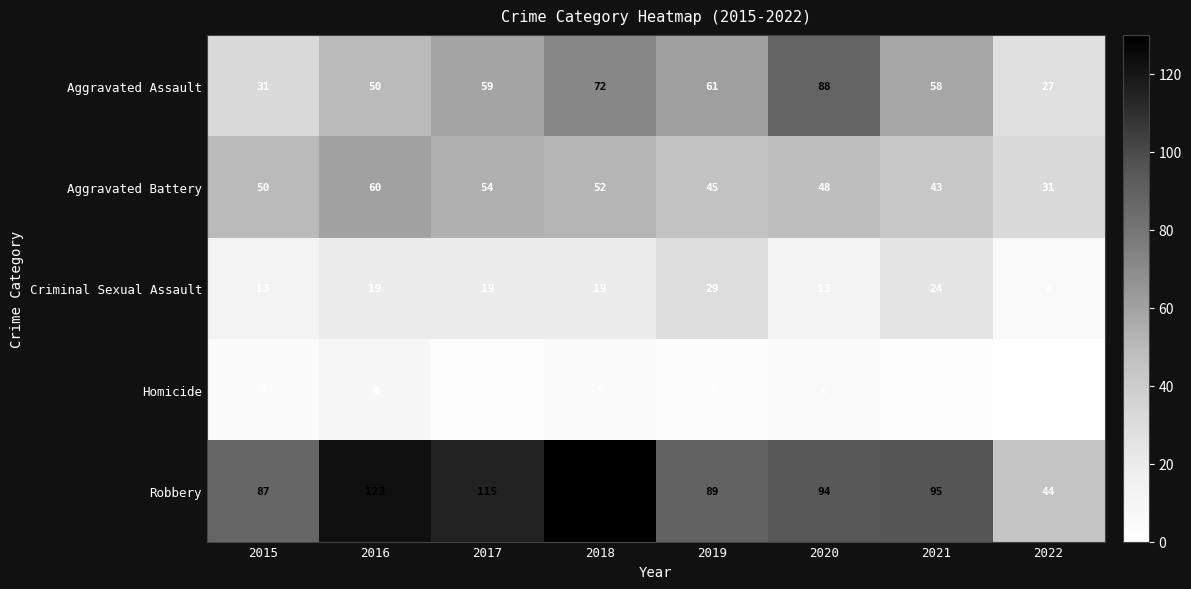

Which series has the largest range (max minus min)?

Robbery